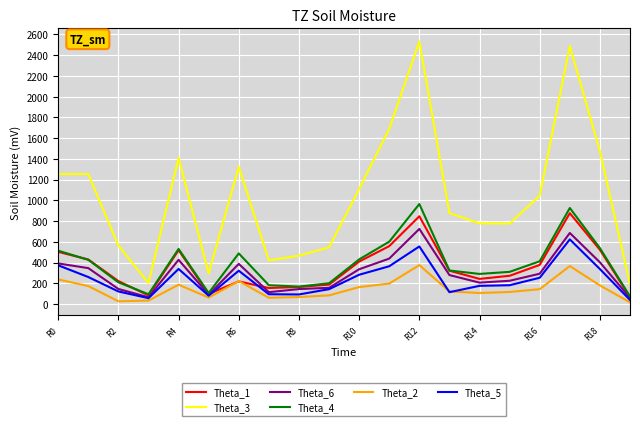

In Theta_1, how many points are higher than both neighbors (excluding endpoints)?

4